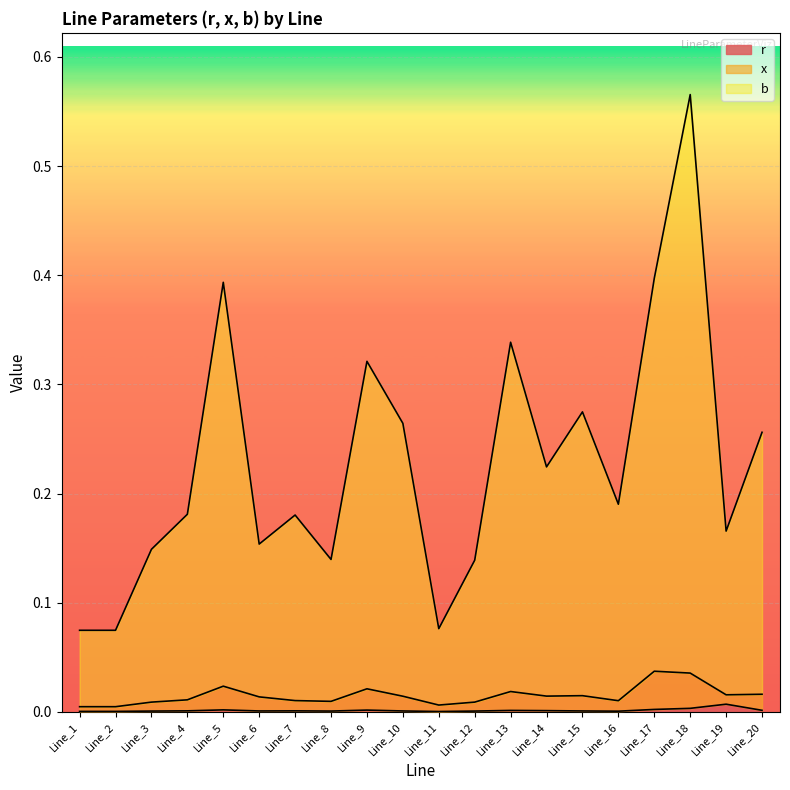

What is the spread (max minus min) of values at Line_11?

0.1